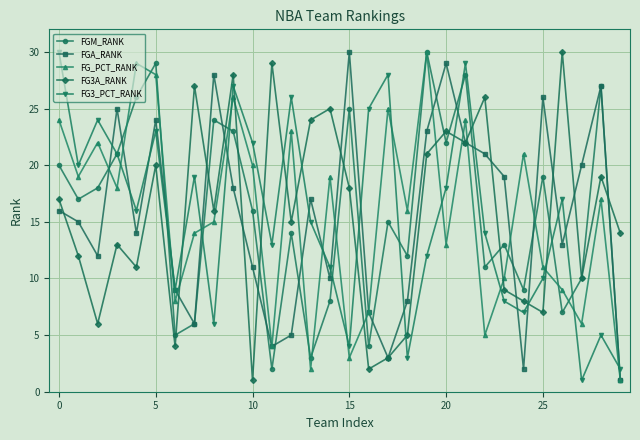

What is the highest value of the FG_PCT_RANK series?

30